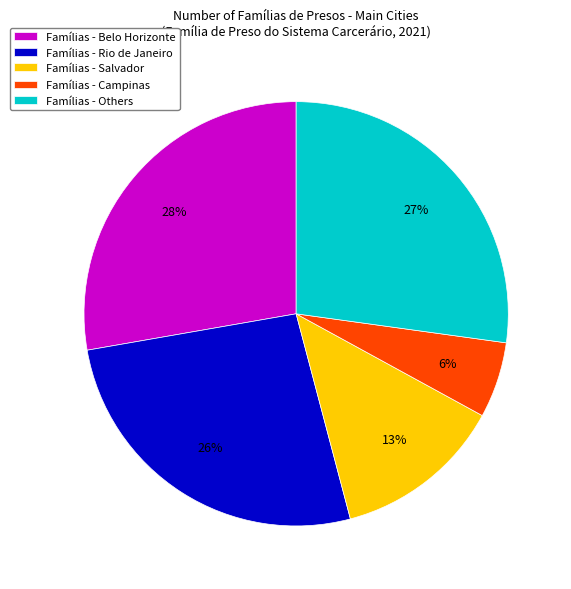

Is there a majority slice in this chart?

No